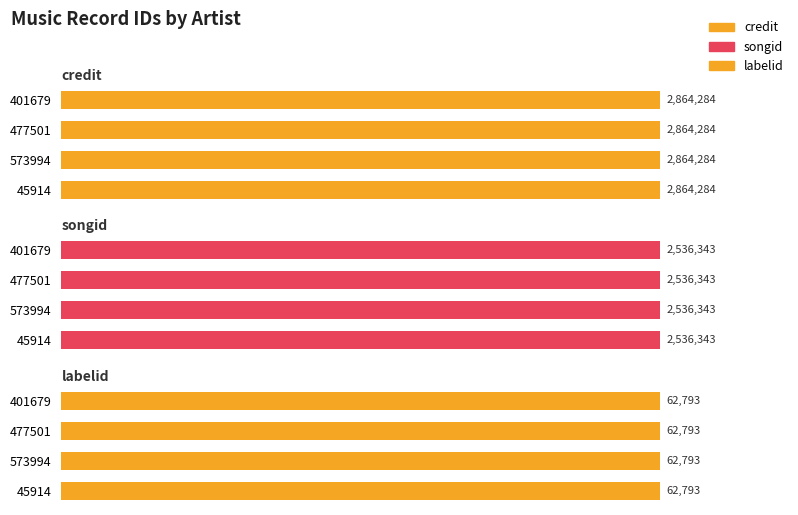

What are all the series names shown in the legend?

credit, songid, labelid